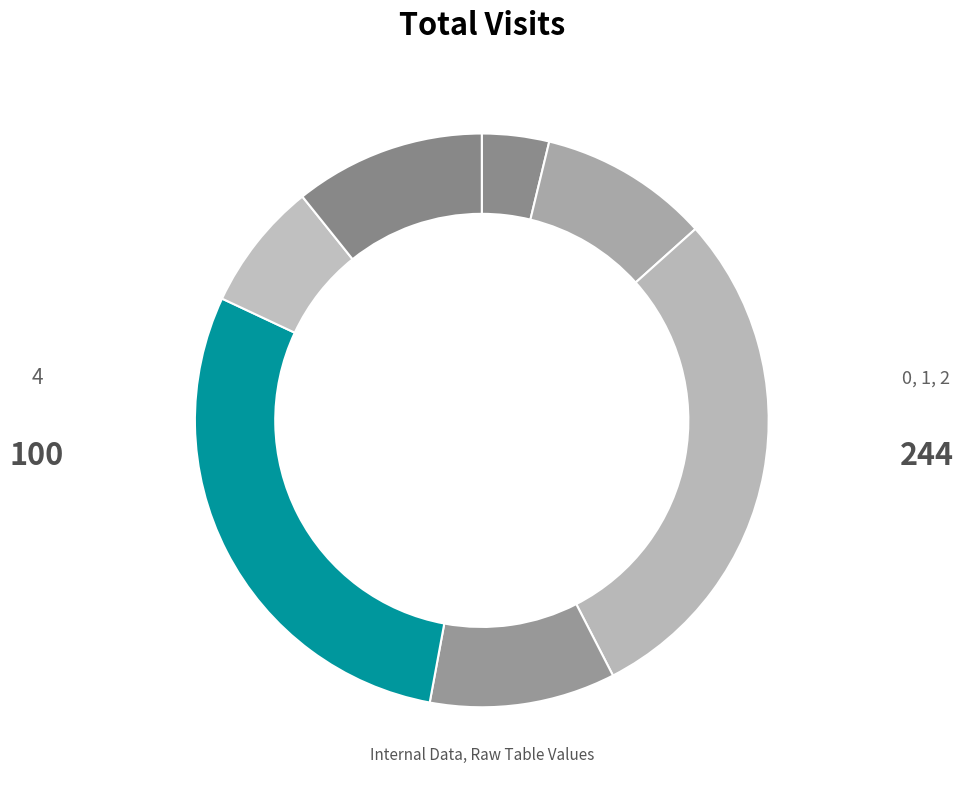

What is the largest slice in the pie chart?

2